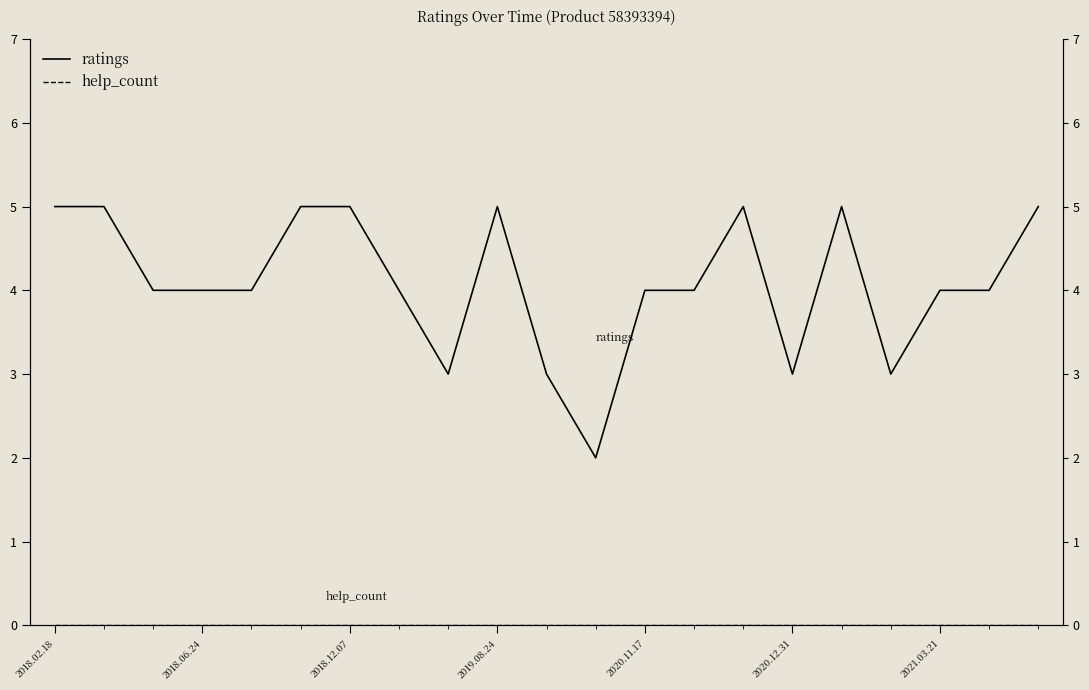

True or false: help_count and ratings cross at least once.

False